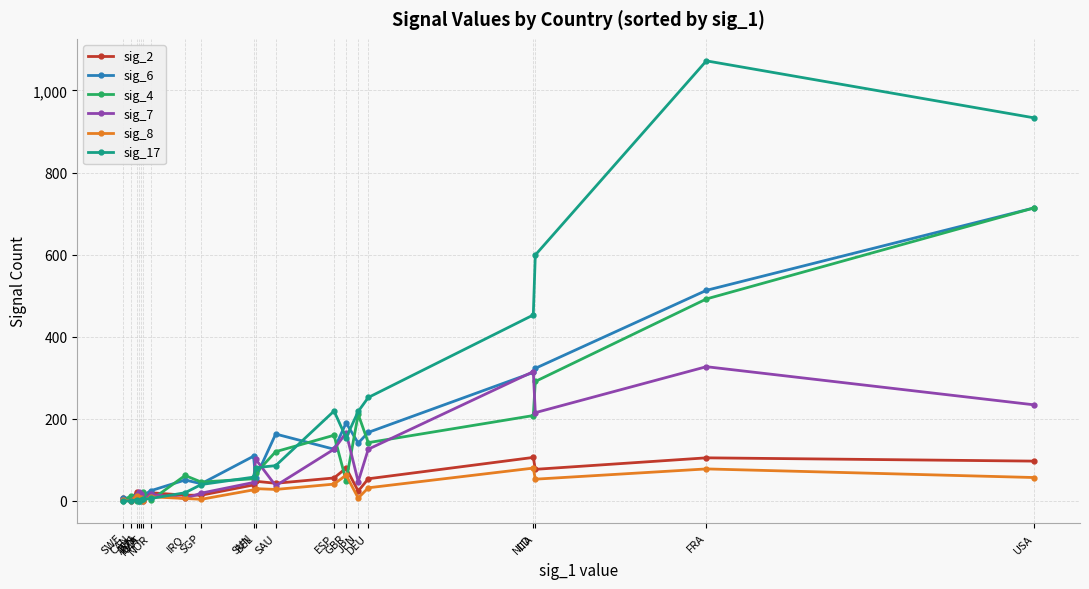

How many values in the sig_6 series are below 109?

10